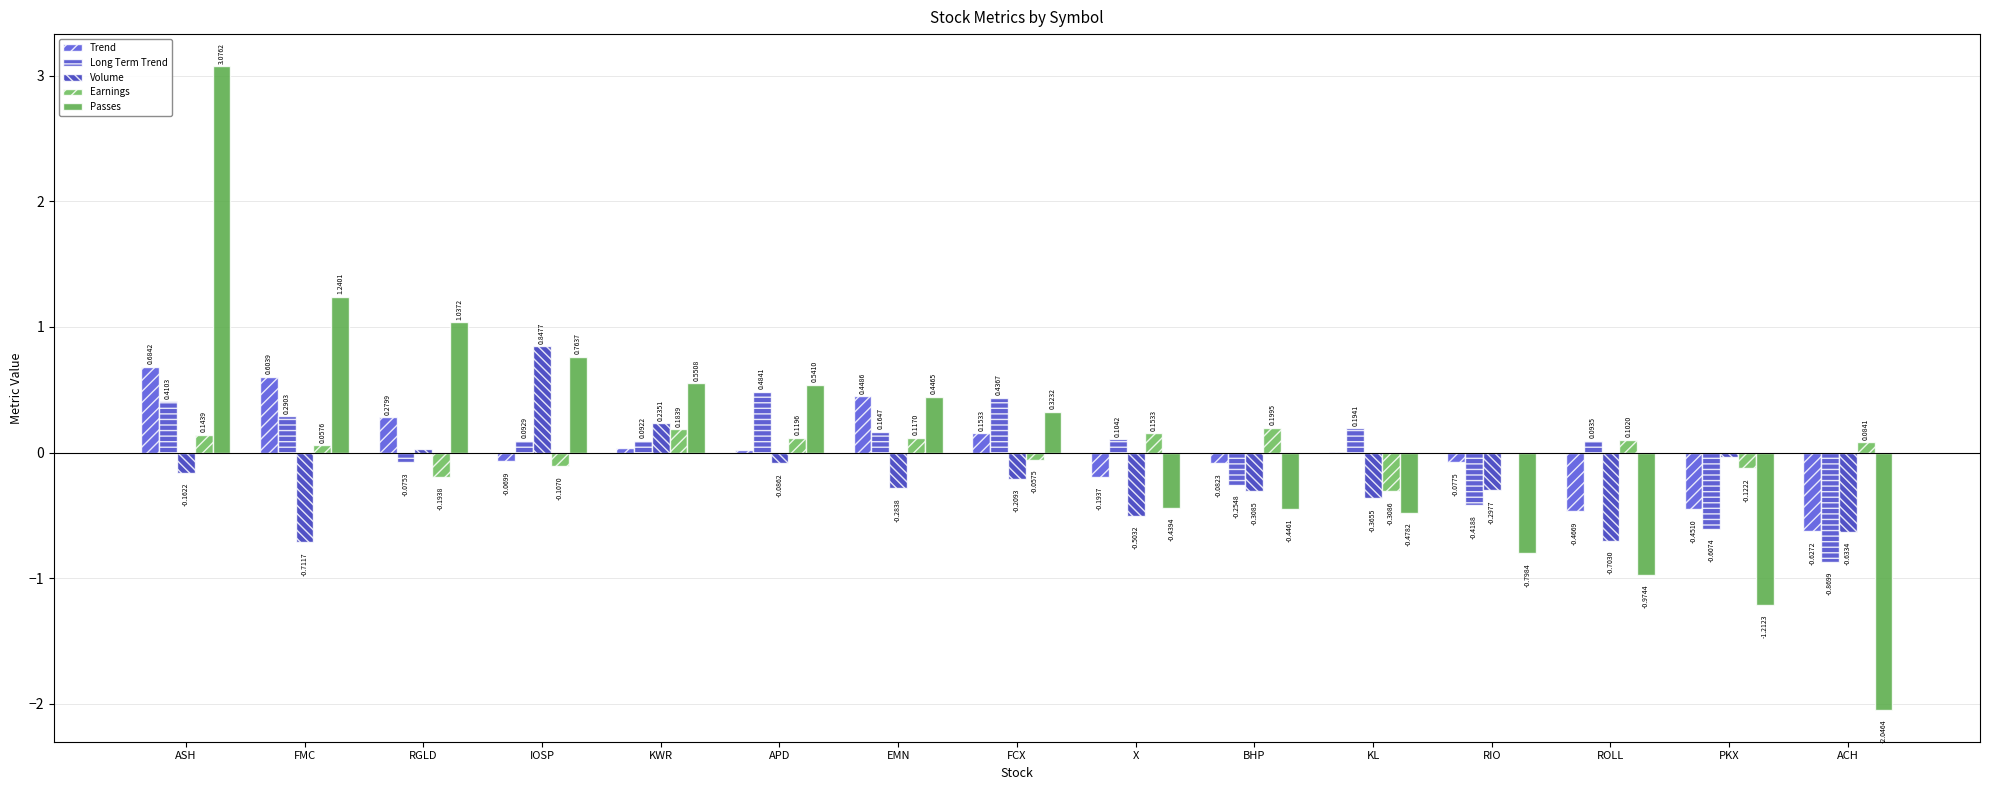

What is the difference between the second highest and second lowest values in the Long Term Trend series?

1.0